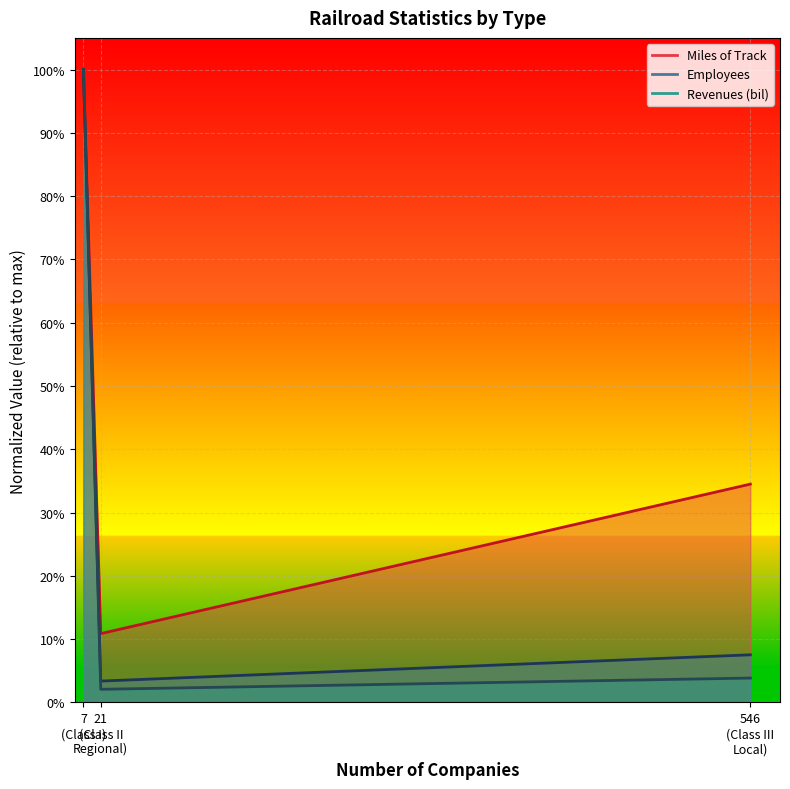

Count the number of categories in the chart.

3